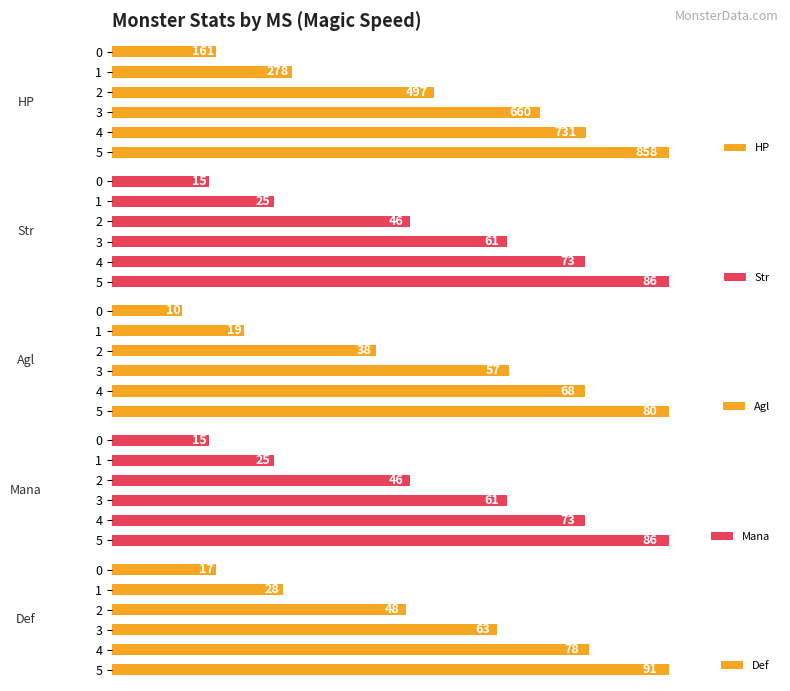

True or false: Mana has a value of 15 at 0.

True